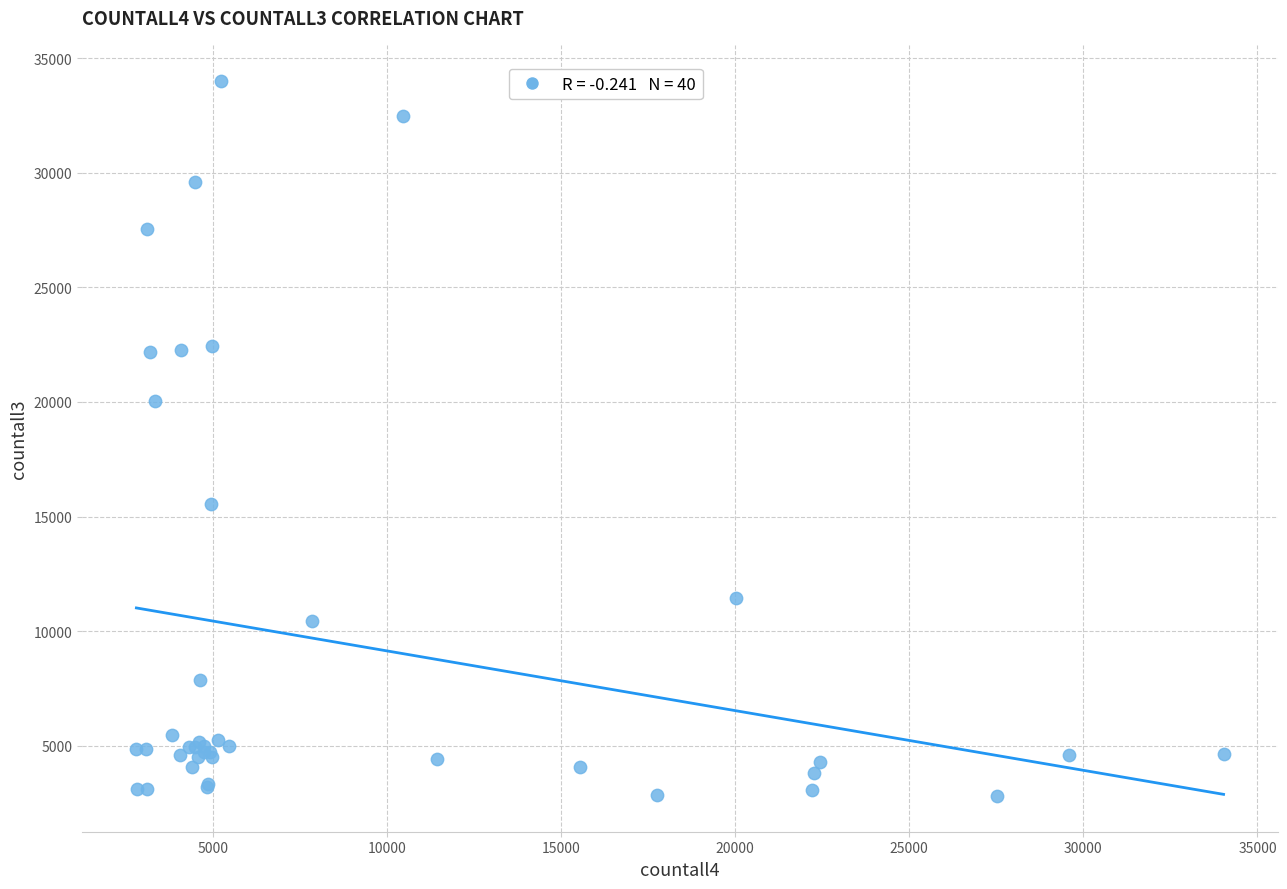

What Y value in the scatter plot is closest to 18416?

20037